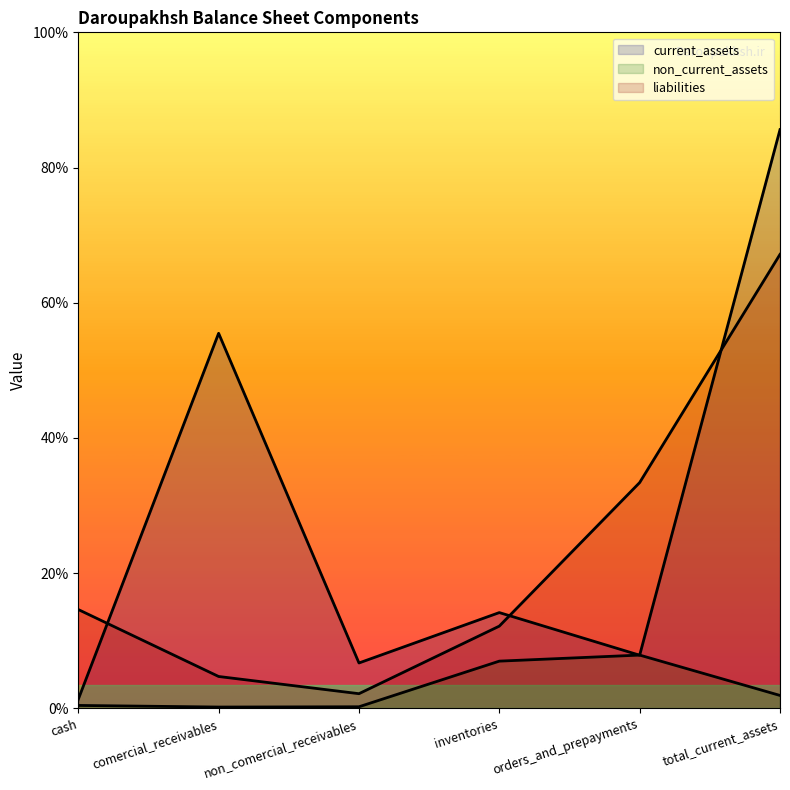

How many lines are shown in the chart?

3